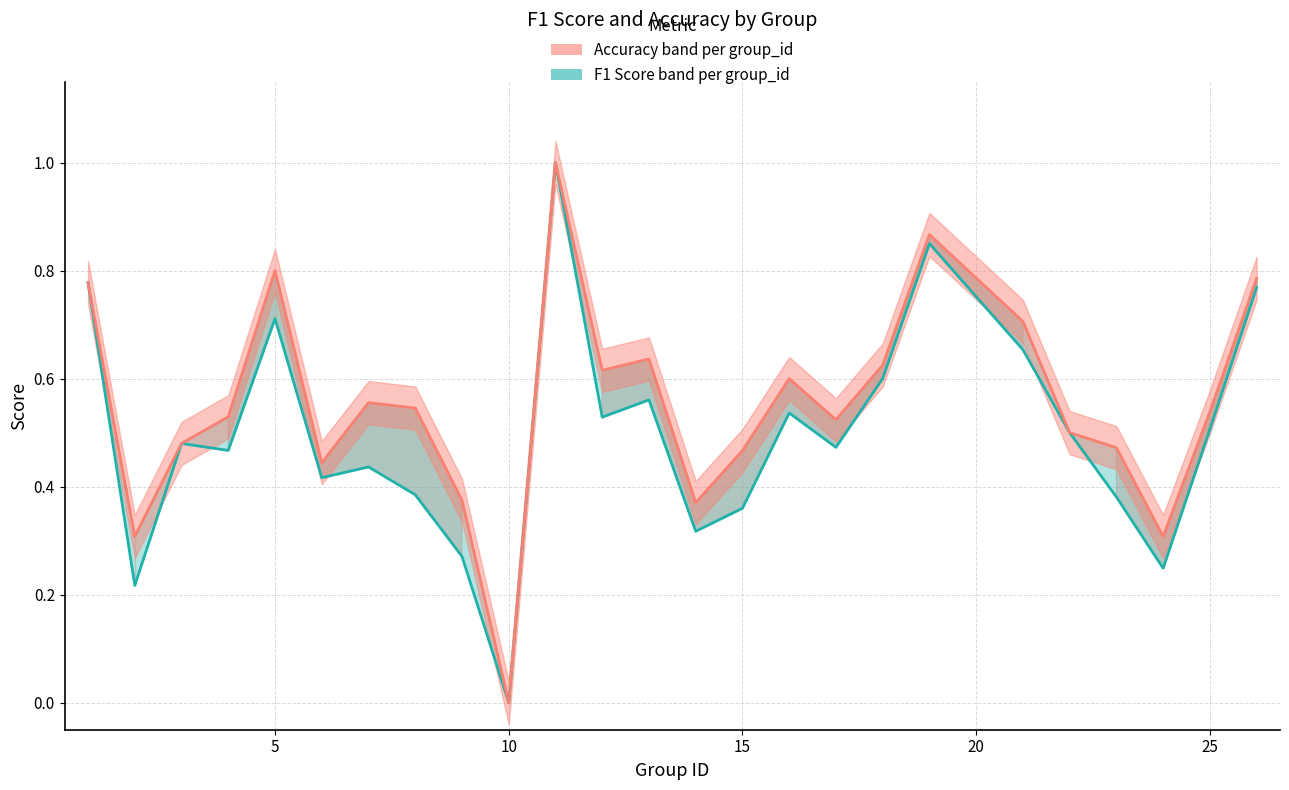

True or false: Accuracy [5th-95th percentile band] and F1 Score [5th-95th percentile band] cross at least once.

False